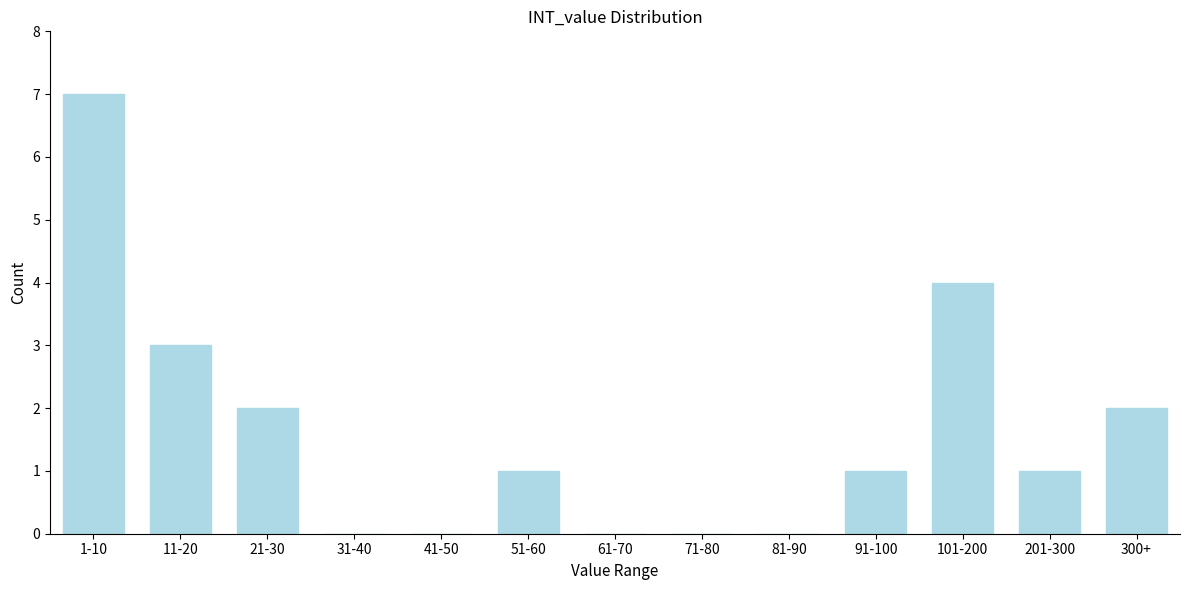

Reading left to right, what are all the values shown in this chart?

1-10=7	11-20=3	21-30=2	31-40=0	41-50=0	51-60=1	61-70=0	71-80=0	81-90=0	91-100=1	101-200=4	201-300=1	300+=2